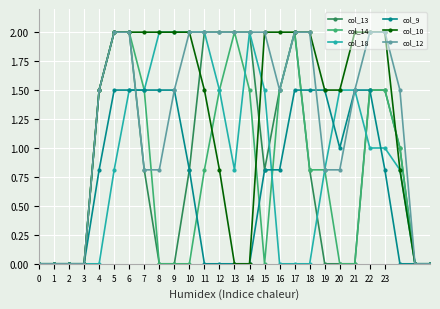

What is the sum of all col_13 values?

24.2